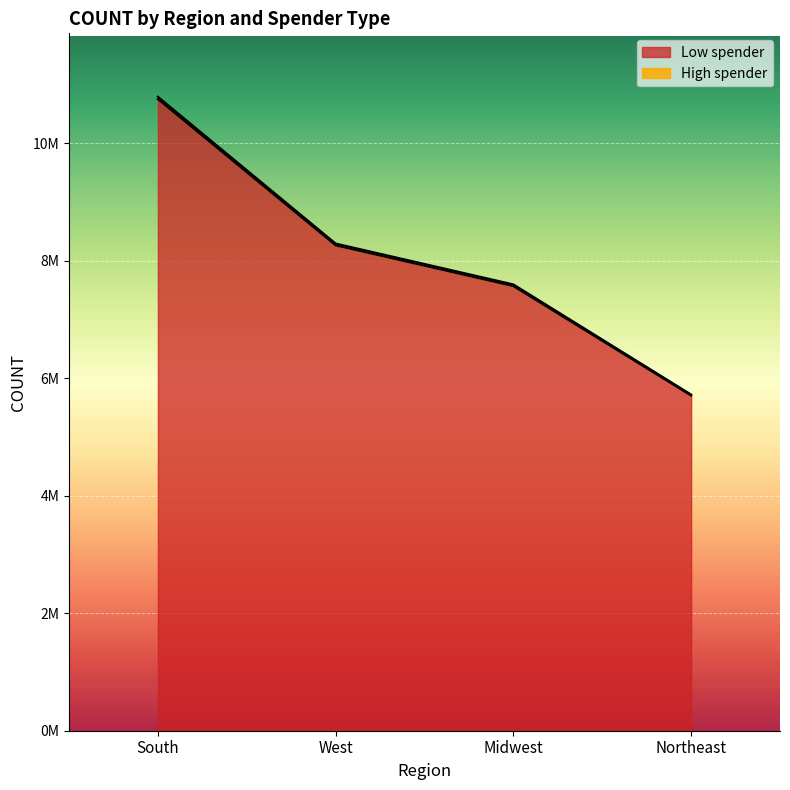

What are all the series names shown in the legend?

Low spender, High spender